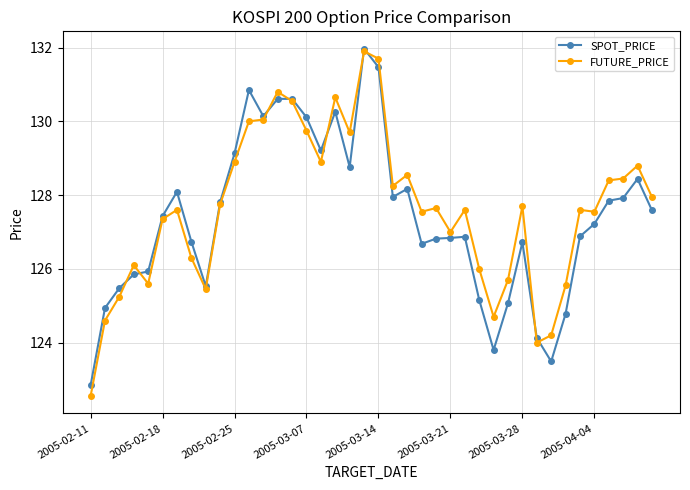

What is the highest value of the SPOT_PRICE series?

132.0